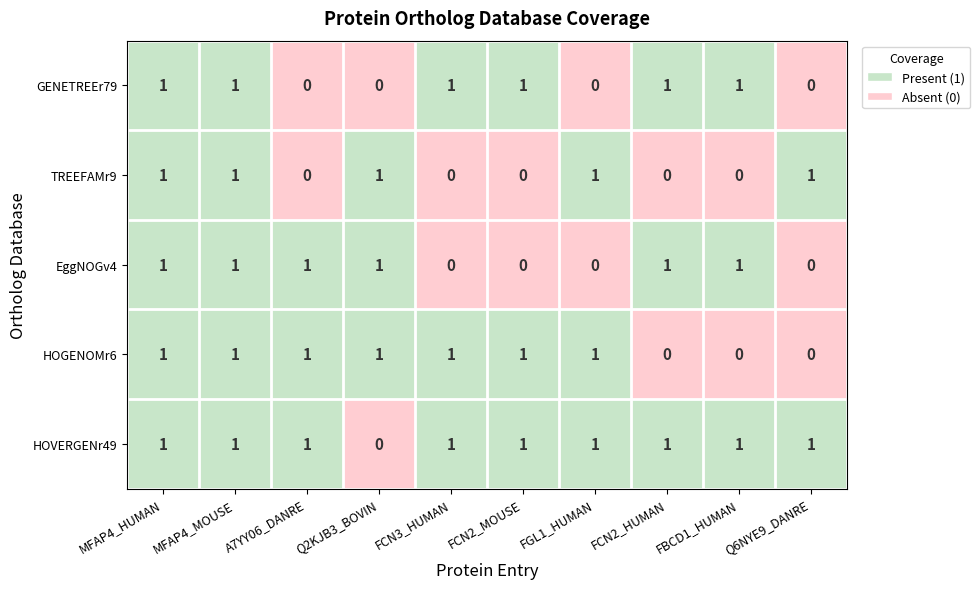

The HOVERGENr49 series shows 1 at FCN2_HUMAN. True or false?

False